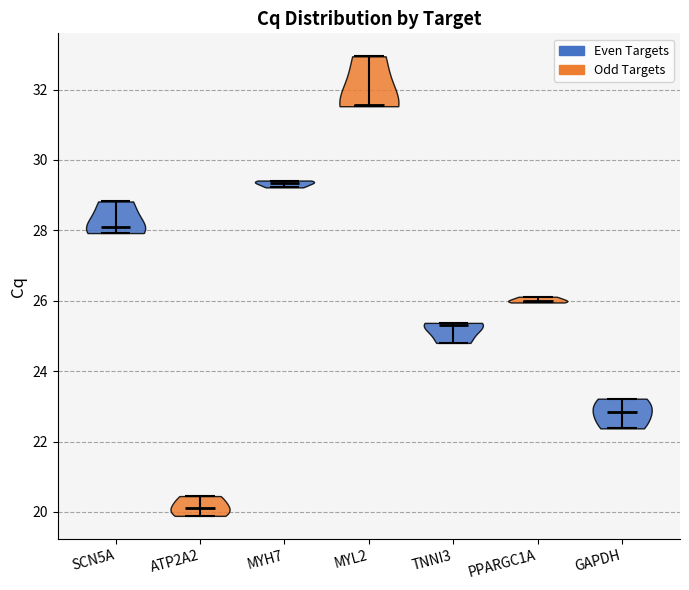

Reading left to right, read every violin against the y-axis: where its median line is, and the lowest and highest points it reaches. The values are not printed on the chart, so give them approximately, as read against the axis.

SCN5A: median line 28.0, lowest point 28.0, highest point 28.8
ATP2A2: median line 20.2, lowest point 19.8, highest point 20.4
MYH7: median line 29.4, lowest point 29.2, highest point 29.4
MYL2: median line 31.6, lowest point 31.6, highest point 33.0
TNNI3: median line 25.2, lowest point 24.8, highest point 25.4
PPARGC1A: median line 26.0, lowest point 26.0, highest point 26.2
GAPDH: median line 22.8, lowest point 22.4, highest point 23.2